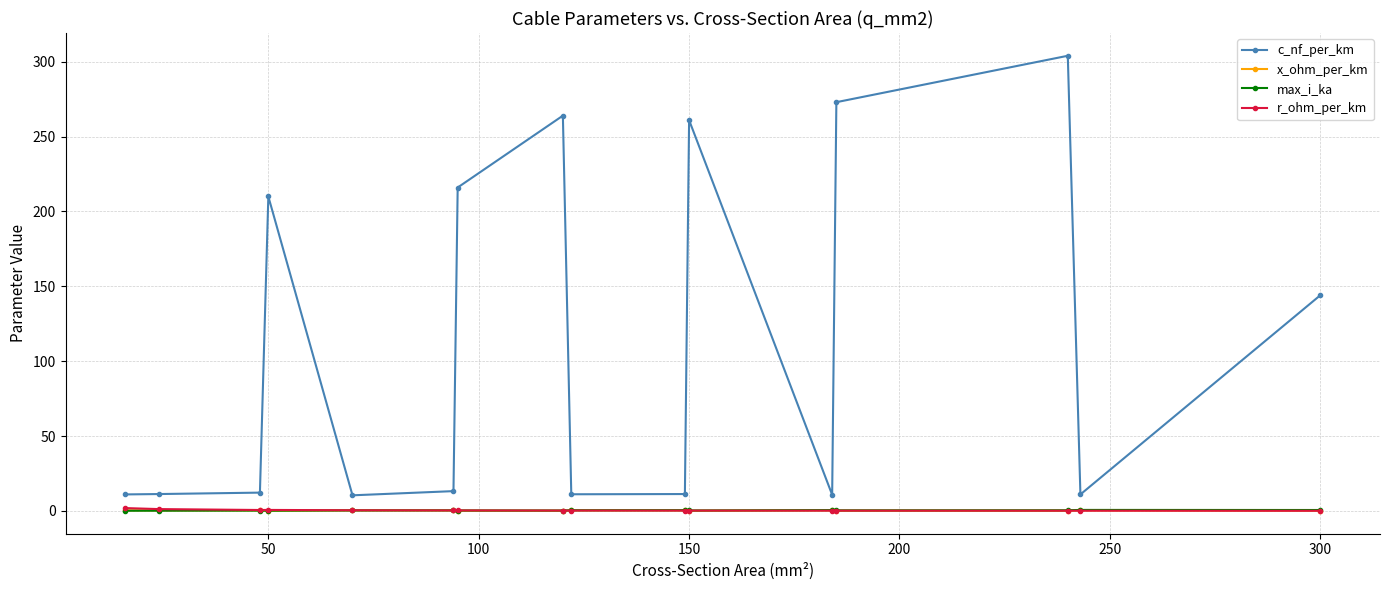

Which series has the largest total across all categories?

c_nf_per_km